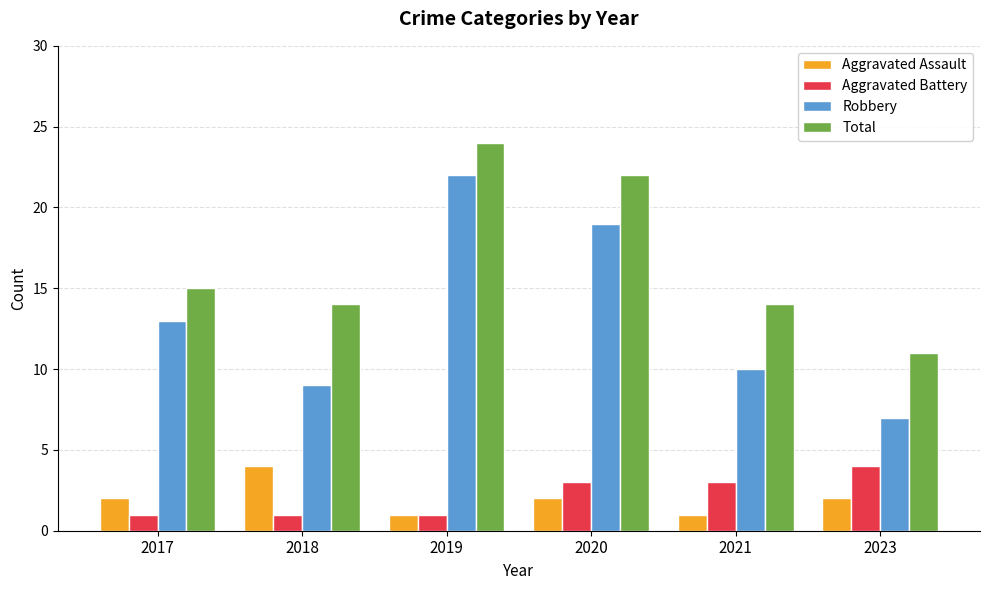

Between 2019 and 2020, which series saw the biggest shift?

Robbery